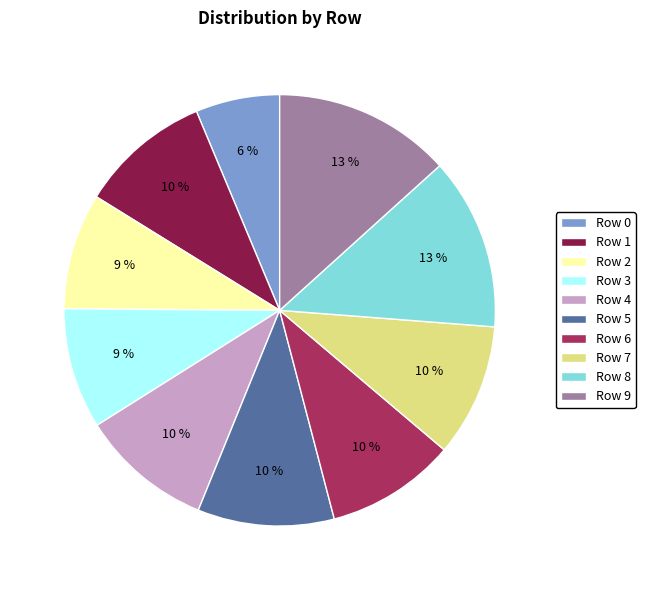

Is Row 4 the majority of the pie?

No